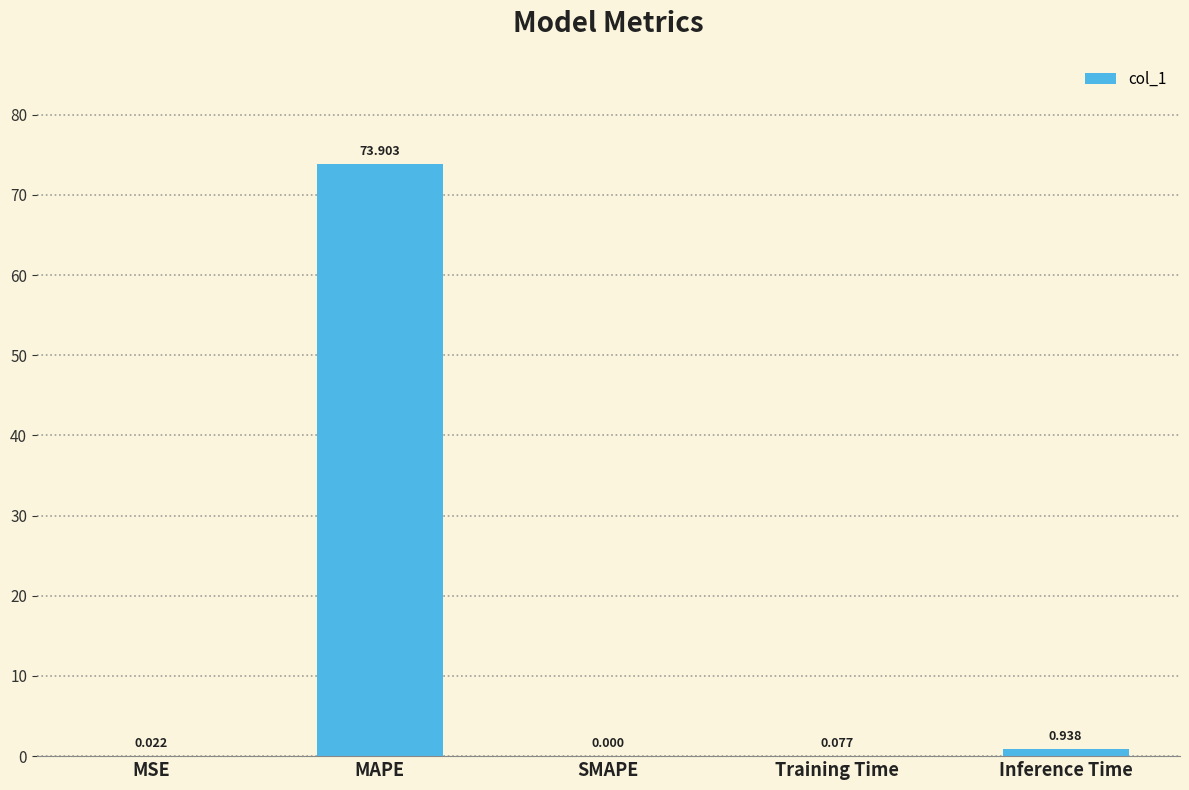

Which label corresponds to the largest value in the chart?

MAPE